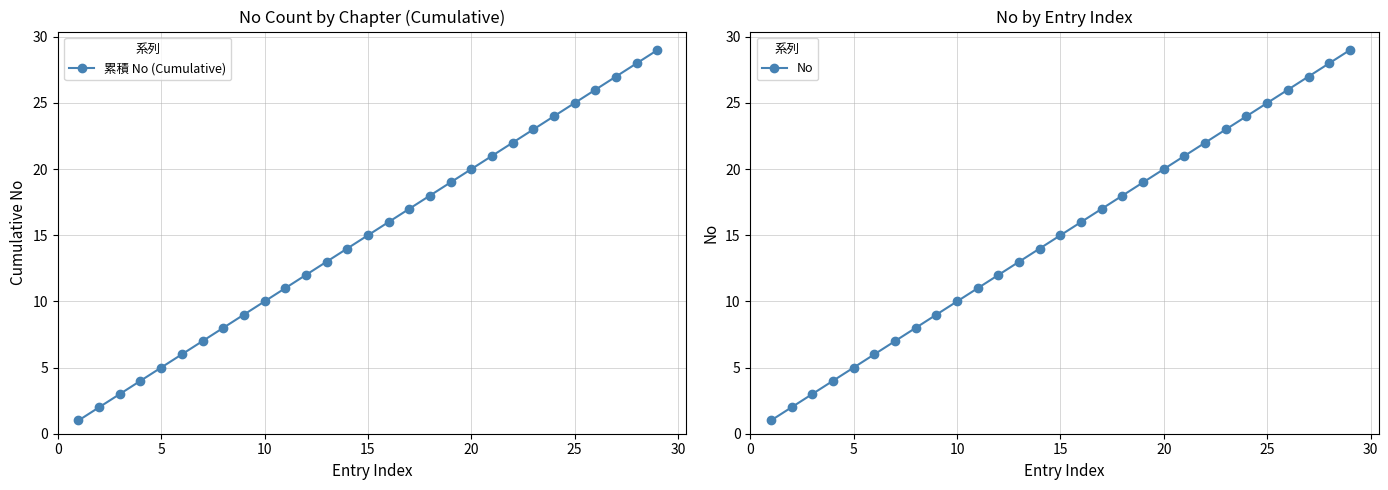

What is the smallest value displayed?

1